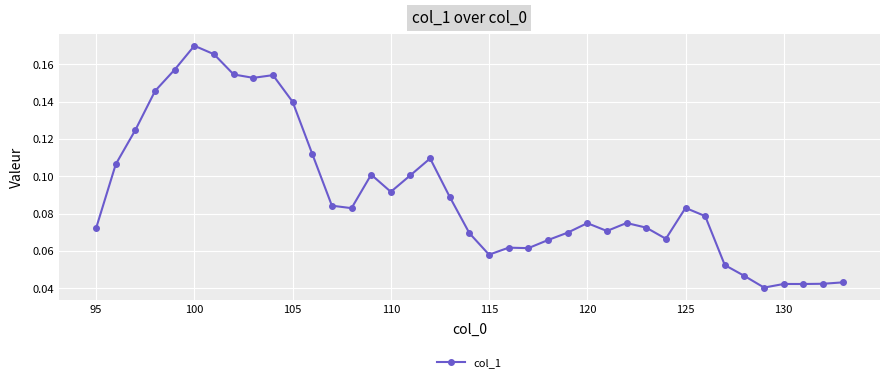

Count the number of data series in this chart.

1